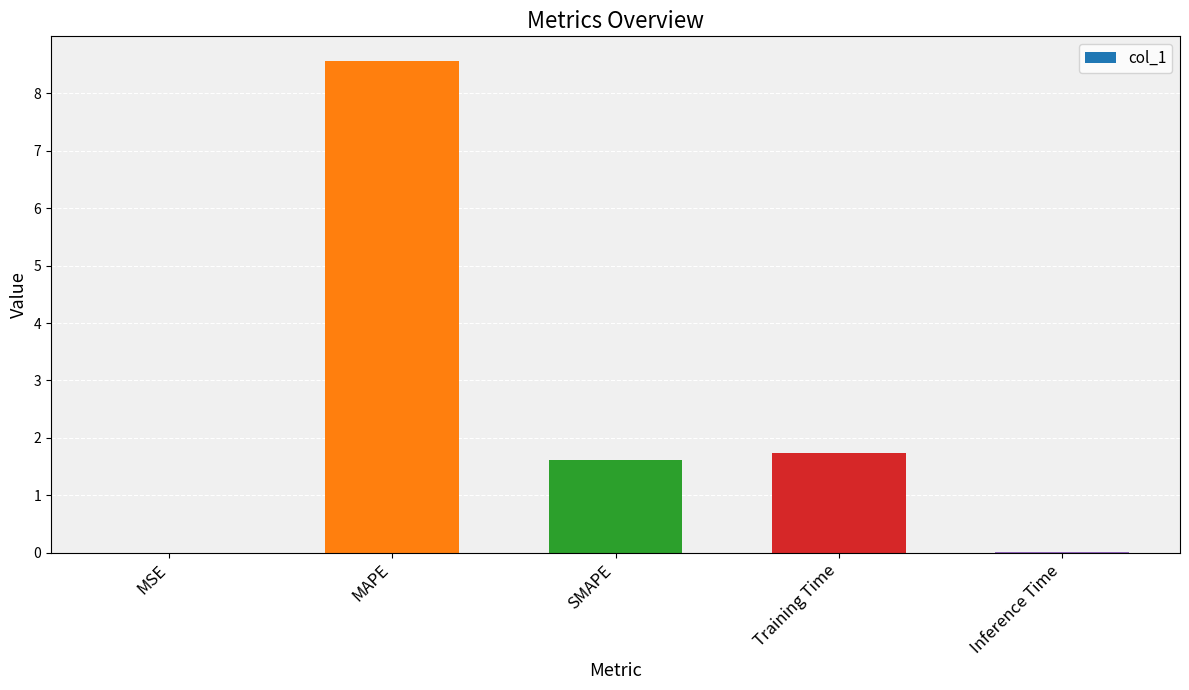

Between MSE and SMAPE, which is larger?

SMAPE